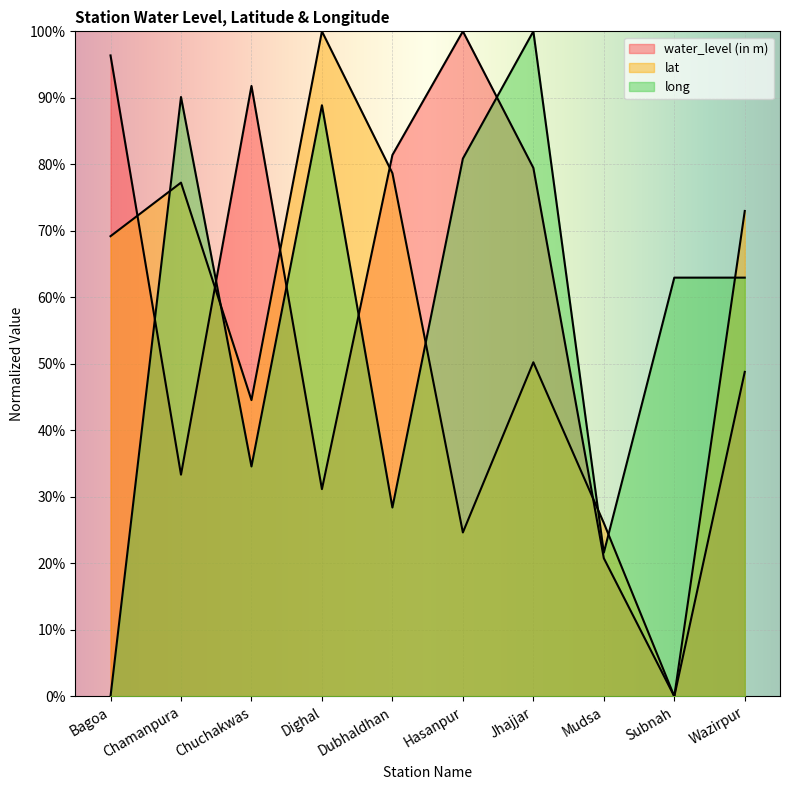

What is the spread (max minus min) of values at Mudsa?

5.3